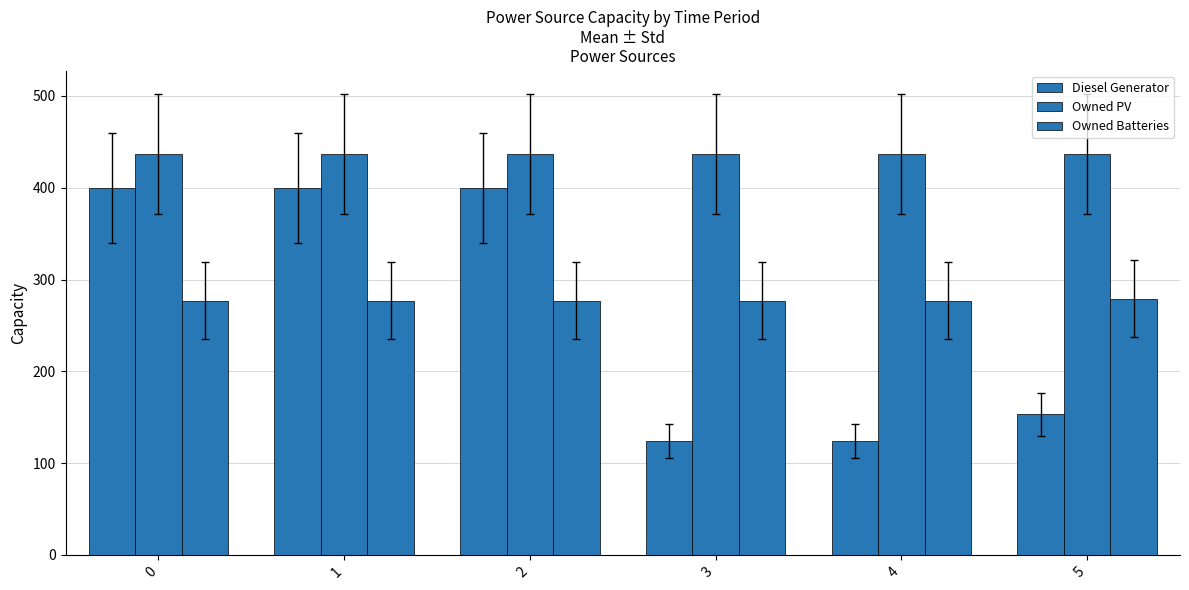

How many data points does each series have?

6